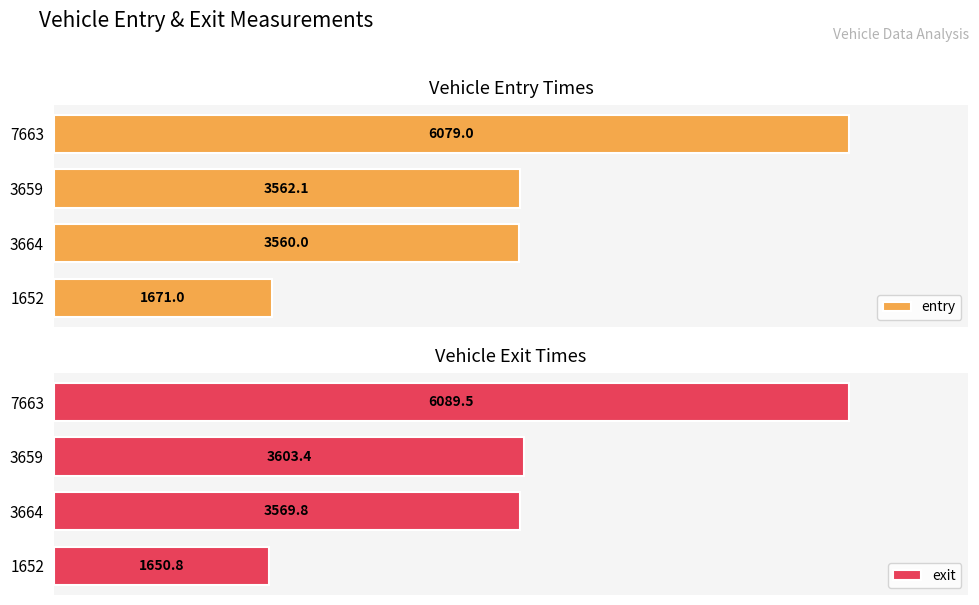

List the labels in order of entry value, smallest first.

1652, 3664, 3659, 7663